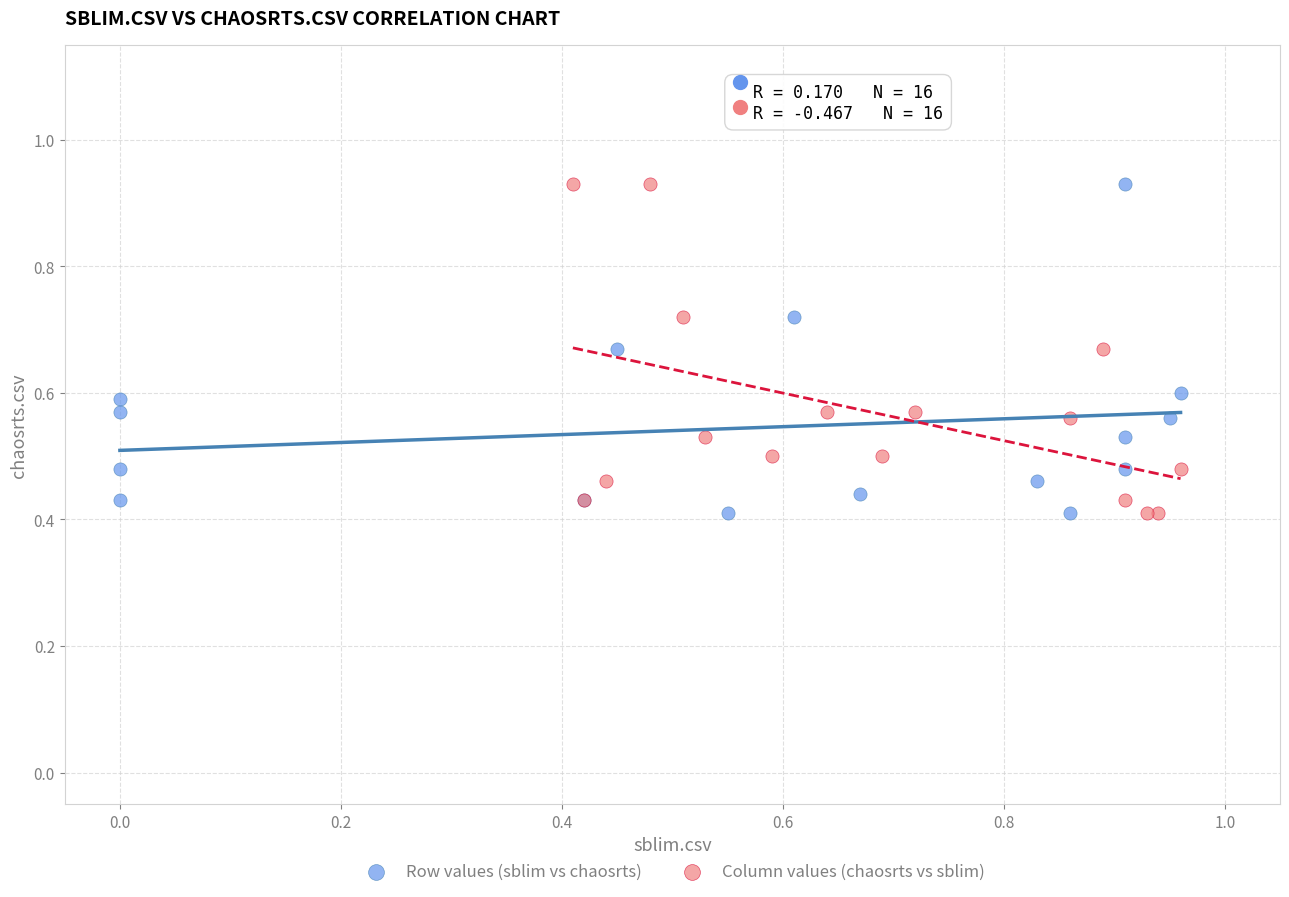

What are all the series names shown in the legend?

Row values (sblim vs chaosrts), Column values (chaosrts vs sblim)